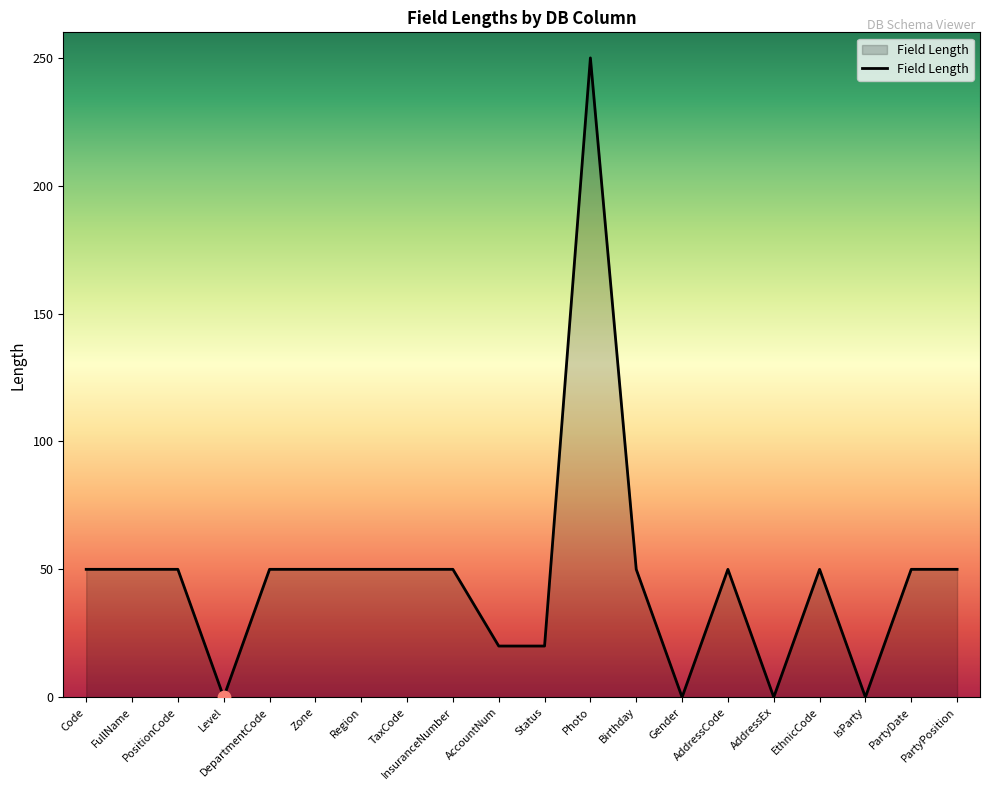

Approximately how many times larger is the value at FullName compared to Region?

1.0